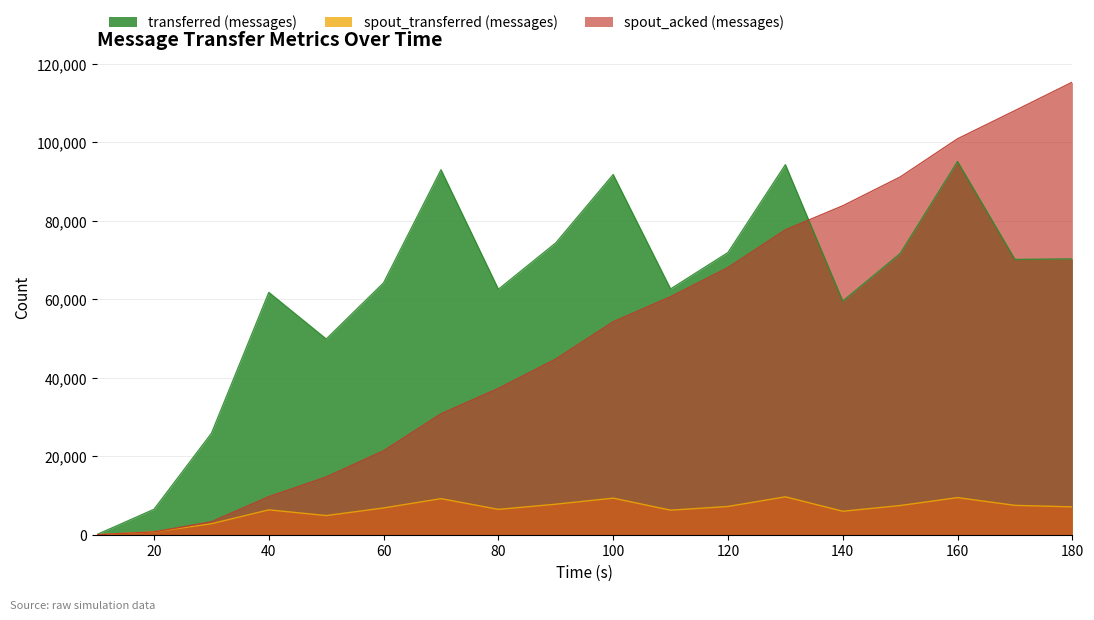

True or false: spout_transferred (messages) and spout_acked (messages) intersect in this chart.

False